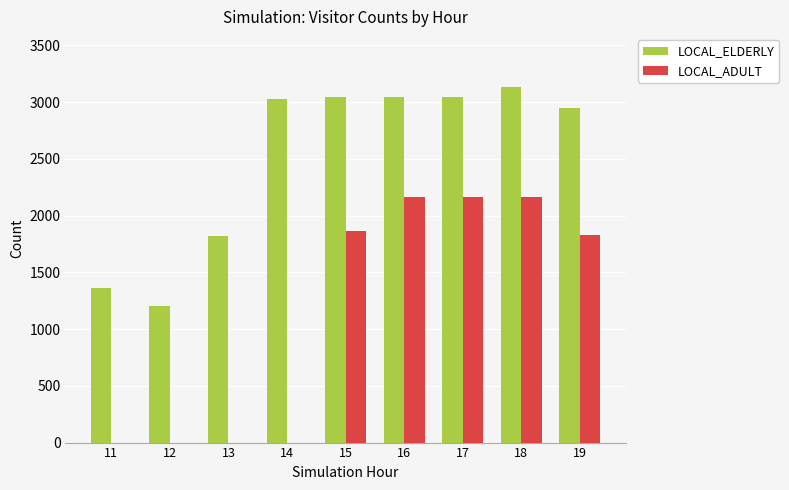

What is the maximum value for LOCAL_ELDERLY?

3130.8